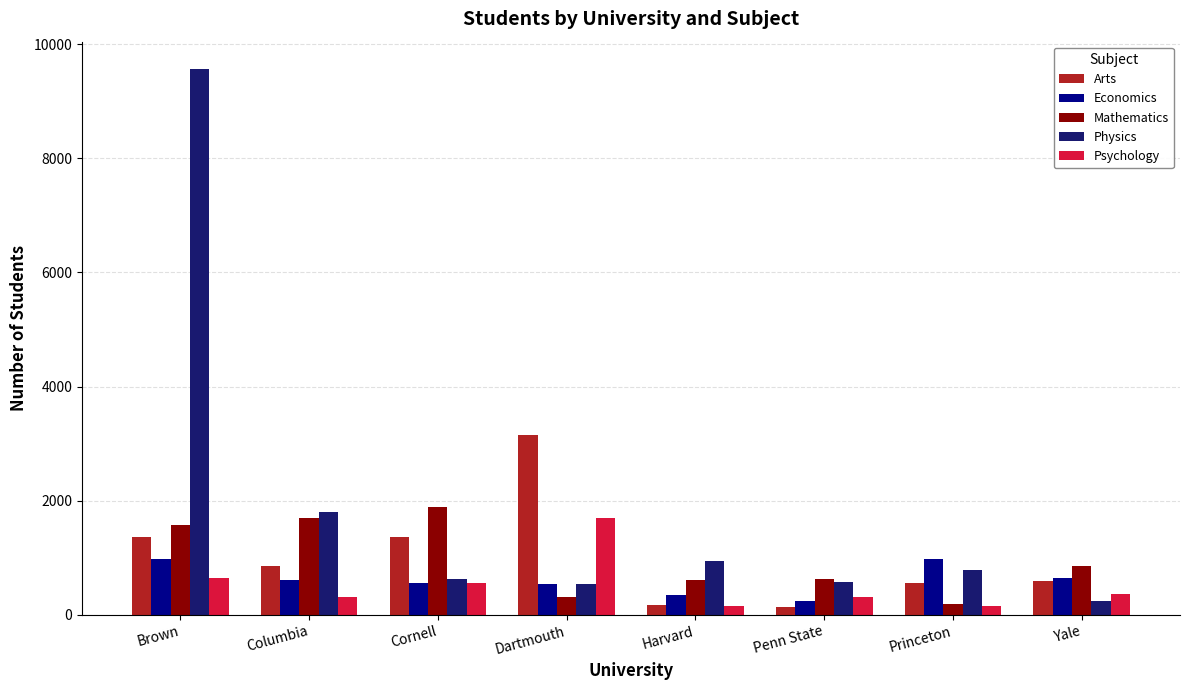

What is the total value across all series at Columbia?

5253